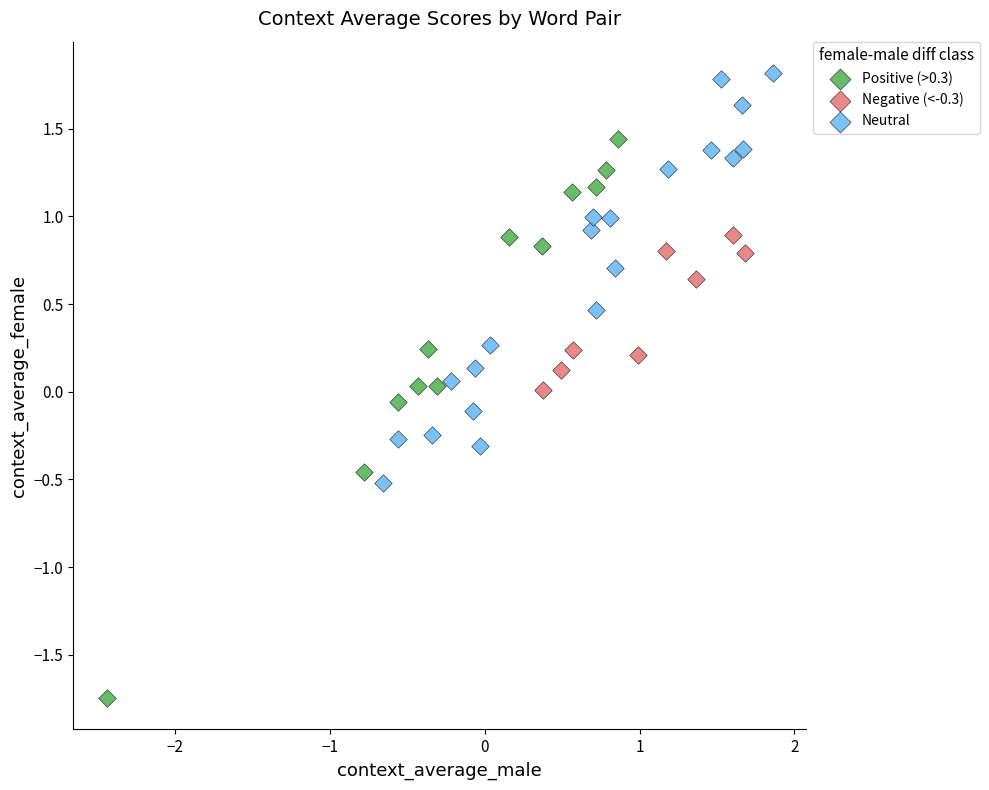

Which series has the widest spread of Y values?

Positive (>0.3)